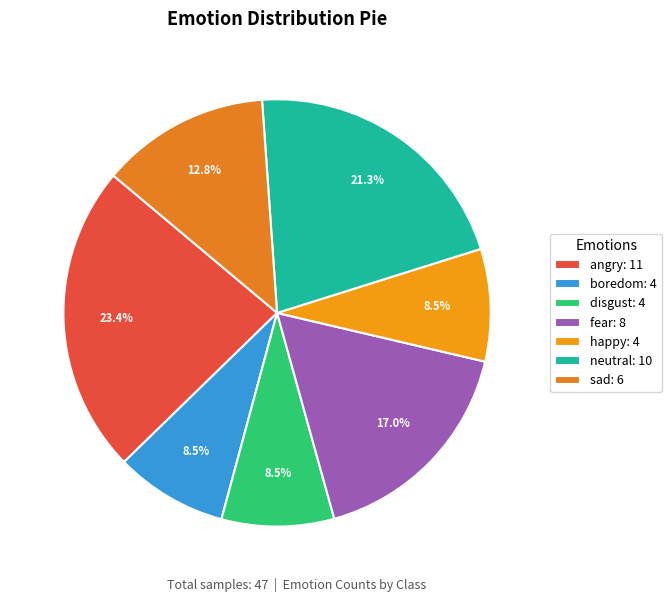

What is the ratio of the value at neutral to the value at disgust?

2.5